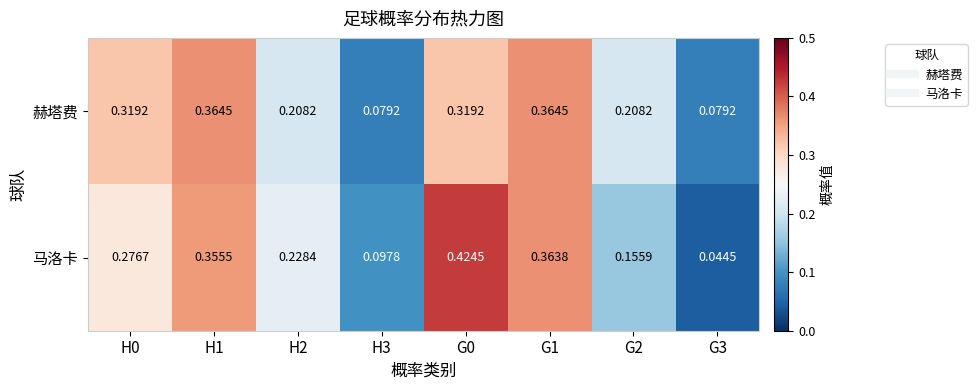

Rank the series by their average value, from highest to lowest.

马洛卡, 赫塔费